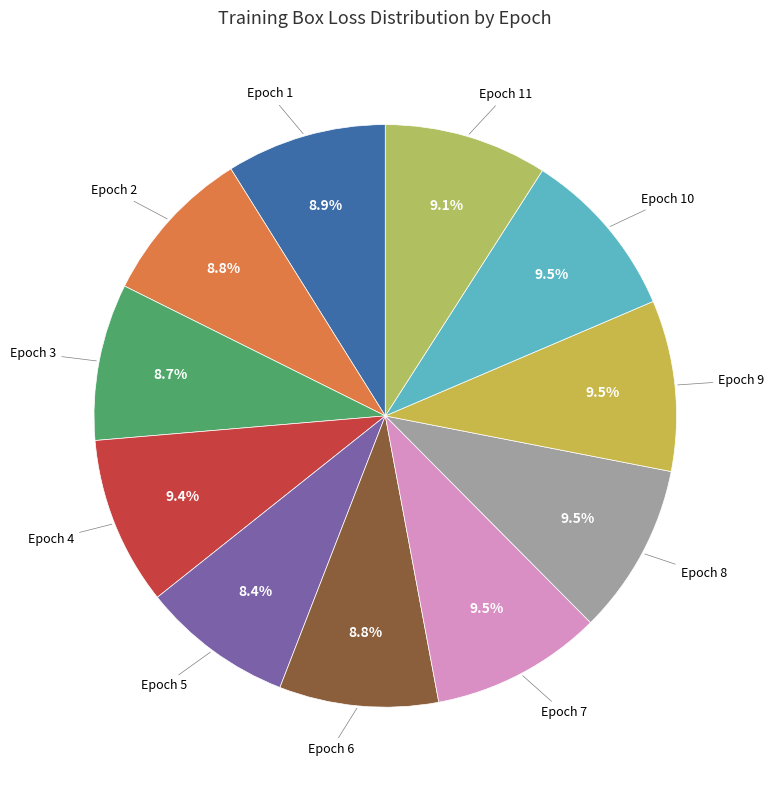

Count the number of slices in the pie.

11